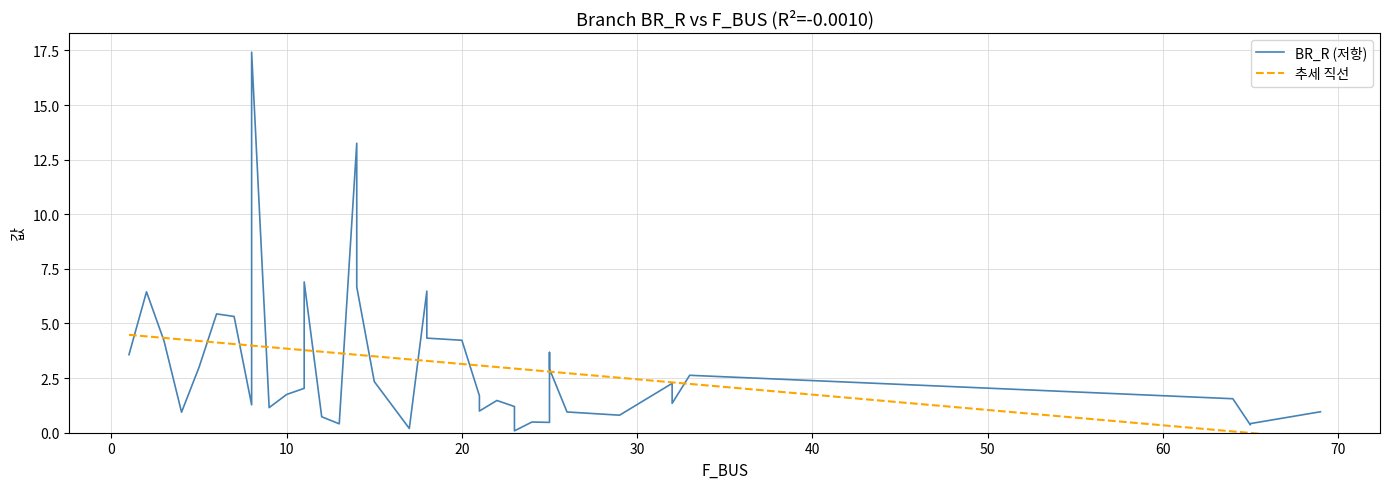

Which series has the largest total across all categories?

BR_R (저항)